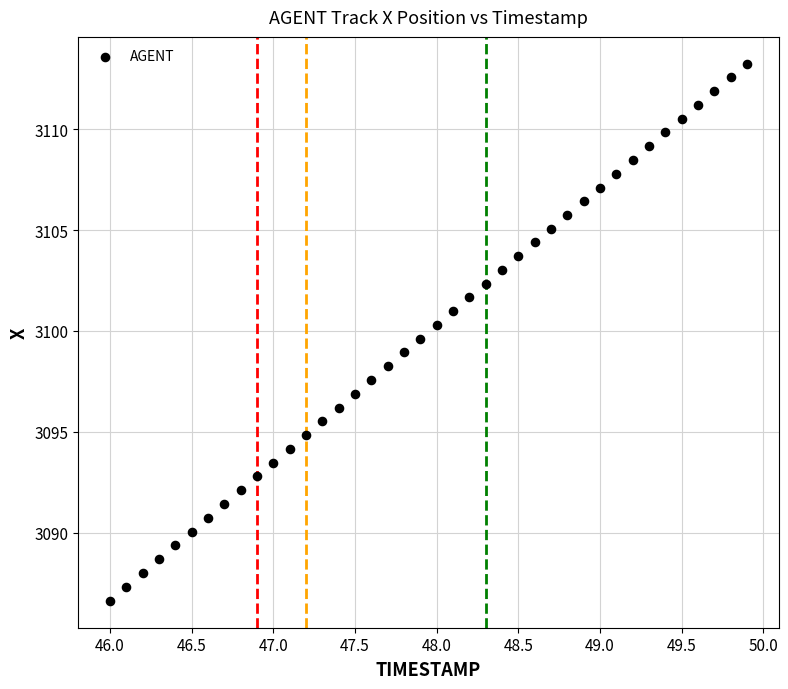

What is the range of X values (max minus min)?

3.9